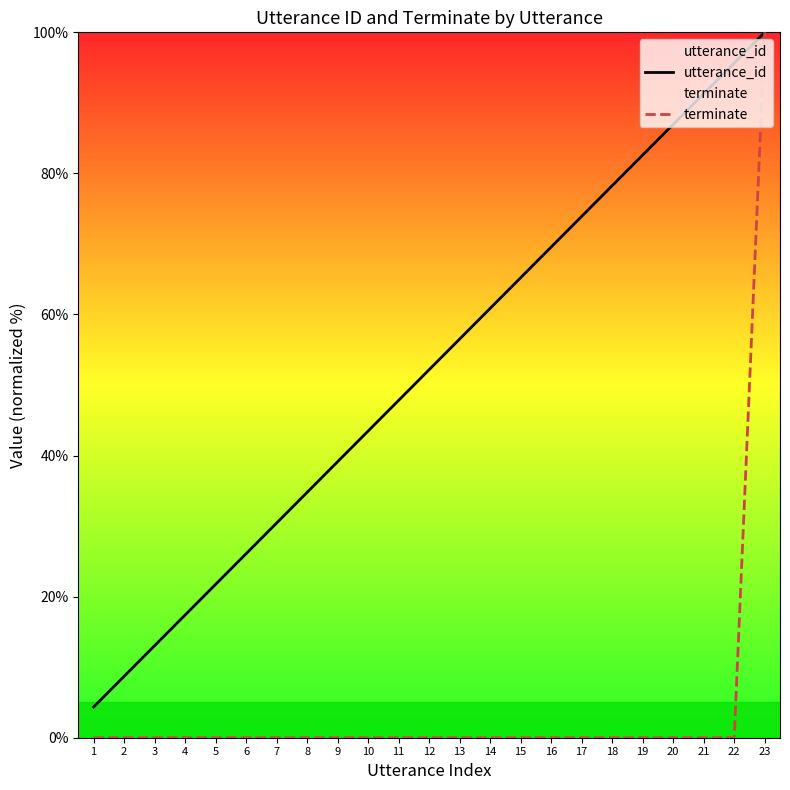

How many lines are shown in the chart?

2